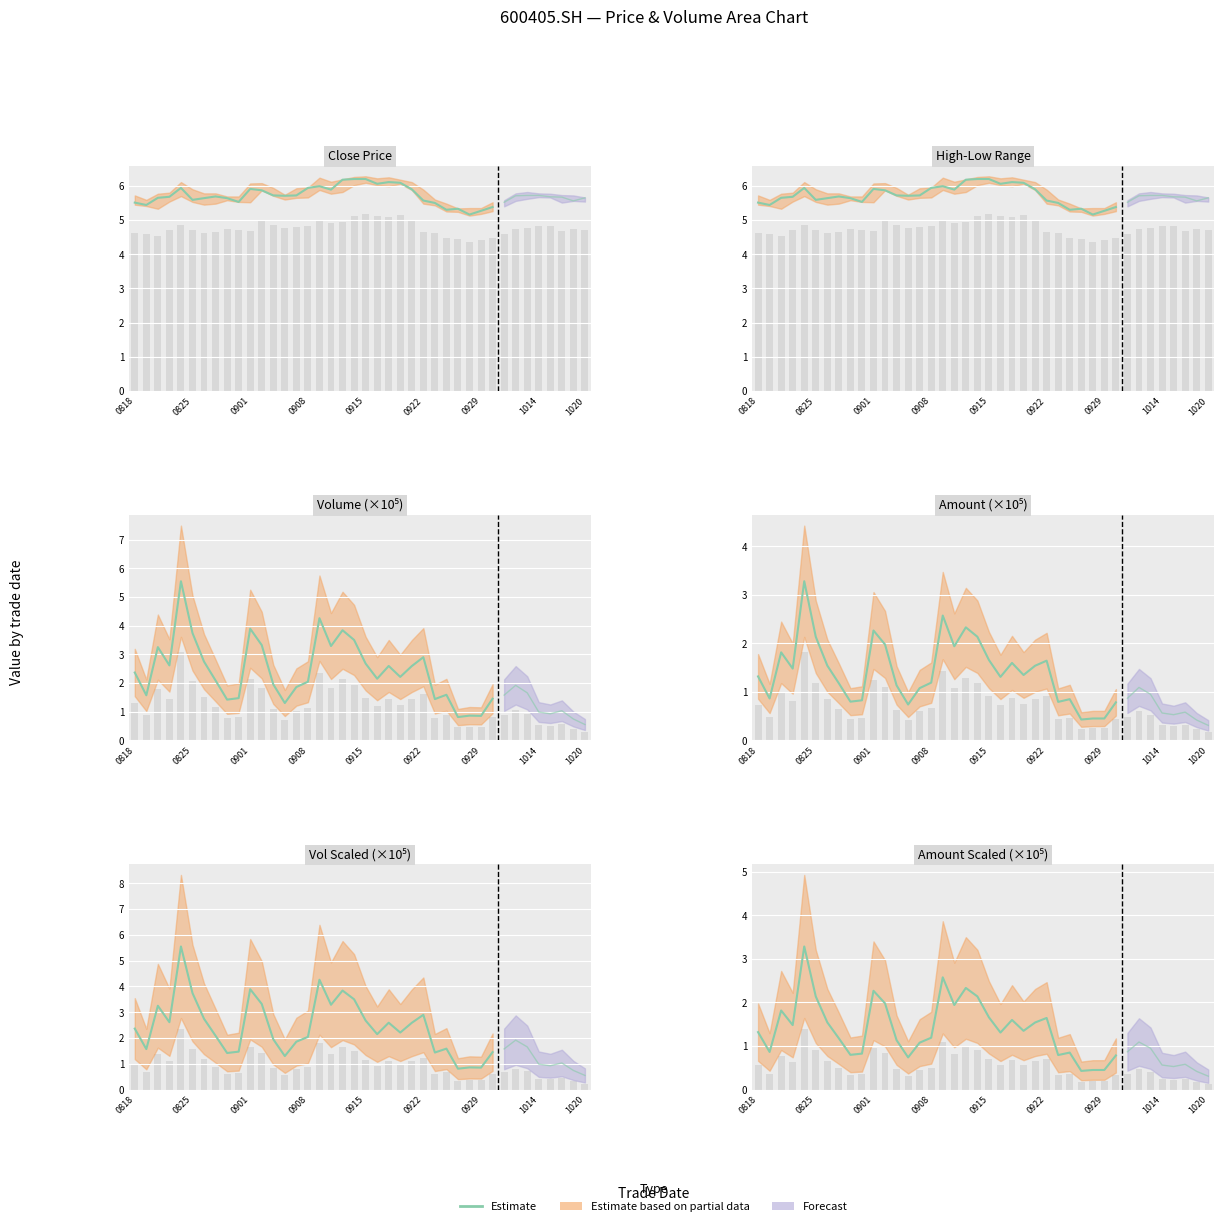

Reading left to right, transcribe all the data shown in this chart.

1.3	0.9	1.8	1.5	3.3	2.1	1.5	1.2	0.8	0.8	2.3	2.0	1.1	0.7	1.1	1.2	2.6	1.9	2.3	2.1	1.7	1.3	1.6	1.3	1.5	1.6	0.8	0.8	0.4	0.4	0.4	0.8